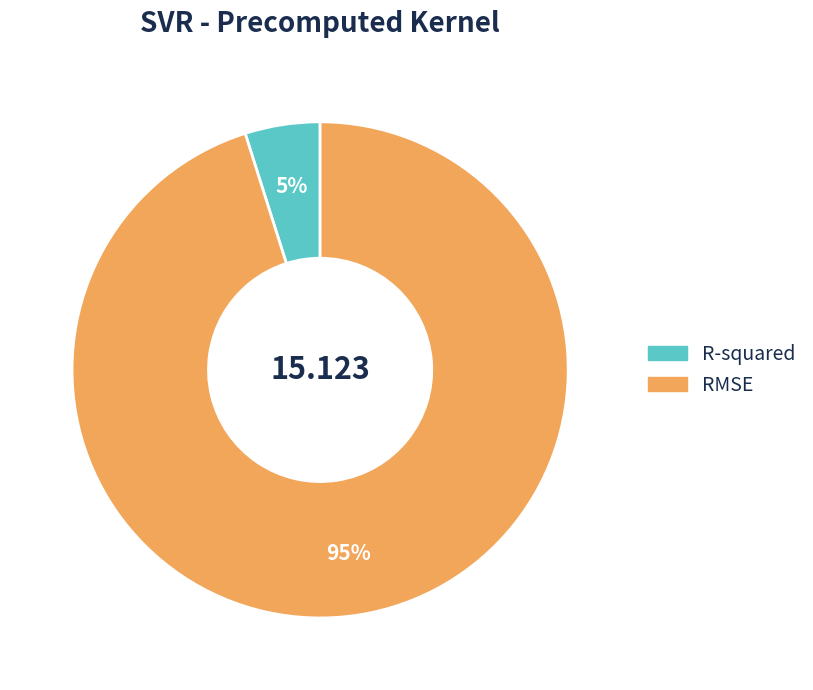

Between R-squared and RMSE, which is larger?

RMSE